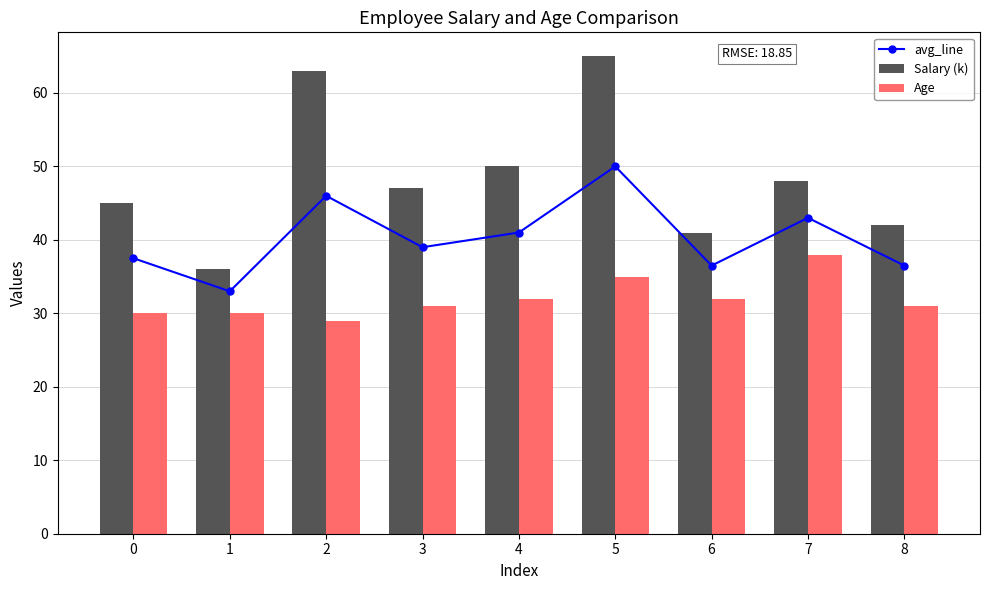

Reading left to right, extract all data points from this chart.

avg_line: 37.5	33.0	46.0	39.0	41.0	50.0	36.5	43.0	36.5
Salary (k): 45.0	36.0	63.0	47.0	50.0	65.0	41.0	48.0	42.0
Age: 30.0	30.0	29.0	31.0	32.0	35.0	32.0	38.0	31.0